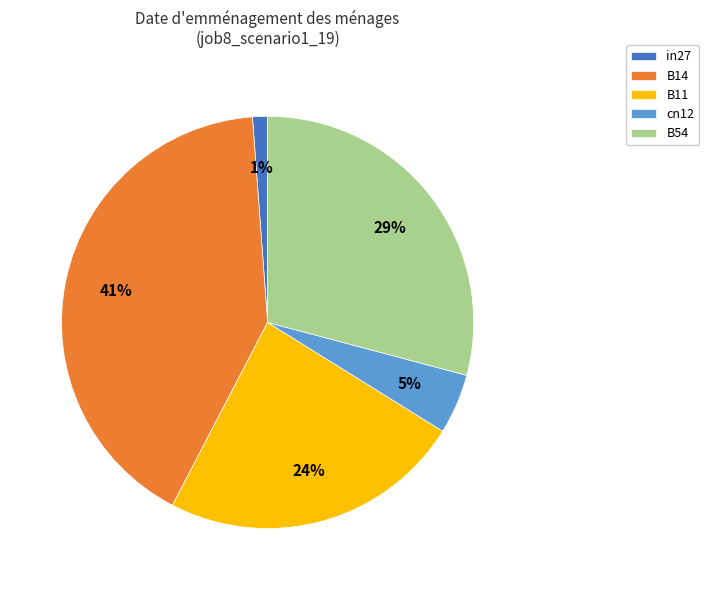

What percentage is the B14 slice, to the nearest percent?

41%